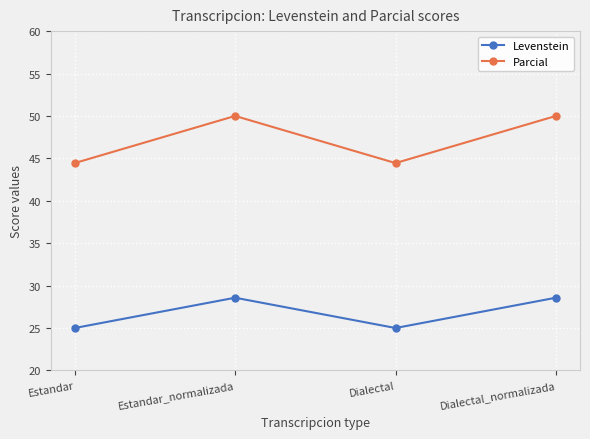

How many values in the Levenstein series are below 28?

2